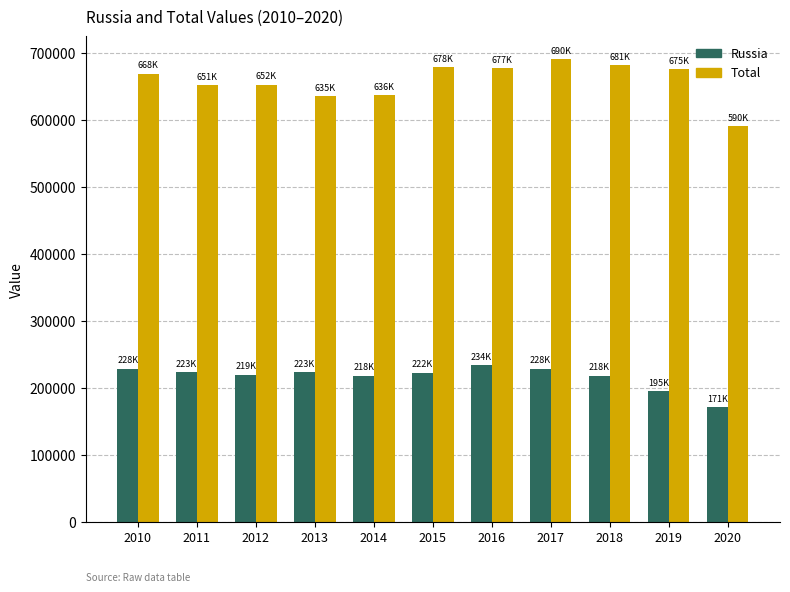

What is the sum of all Russia values?

2379768.9